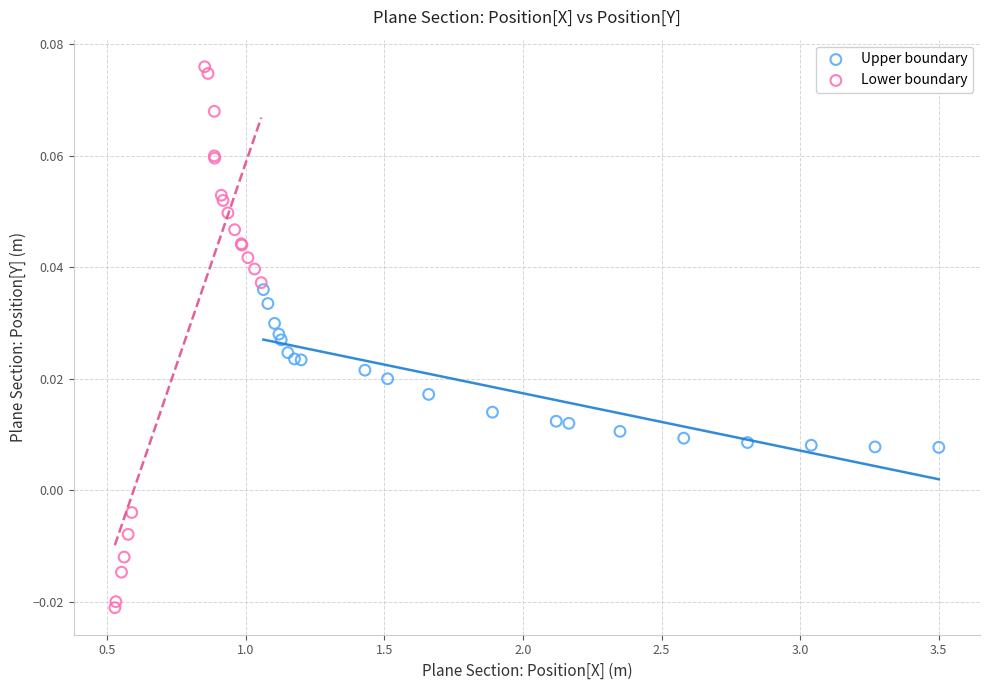

Which series contains the highest Y value?

Lower boundary